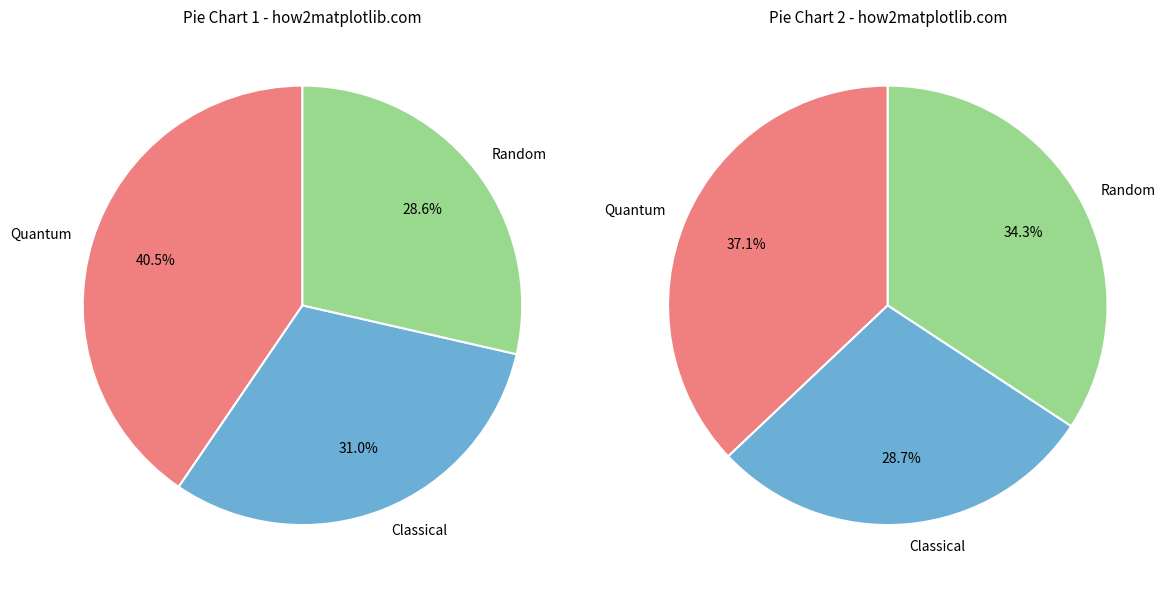

What portion of the pie excludes Random?

71.4%